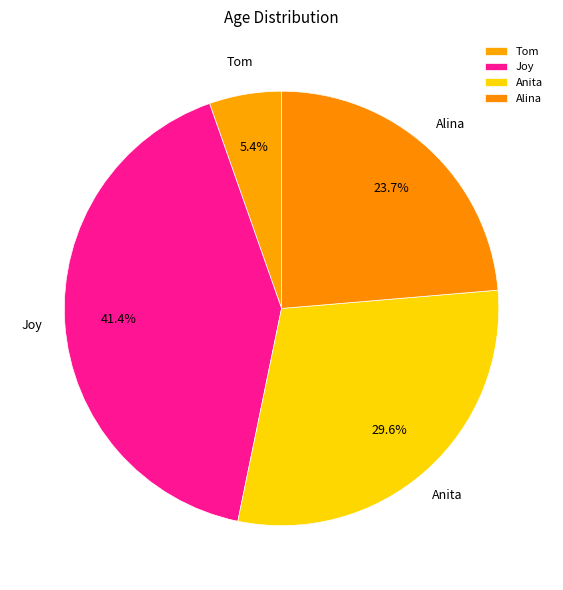

The Tom slice represents 5% of the pie. True or false?

True